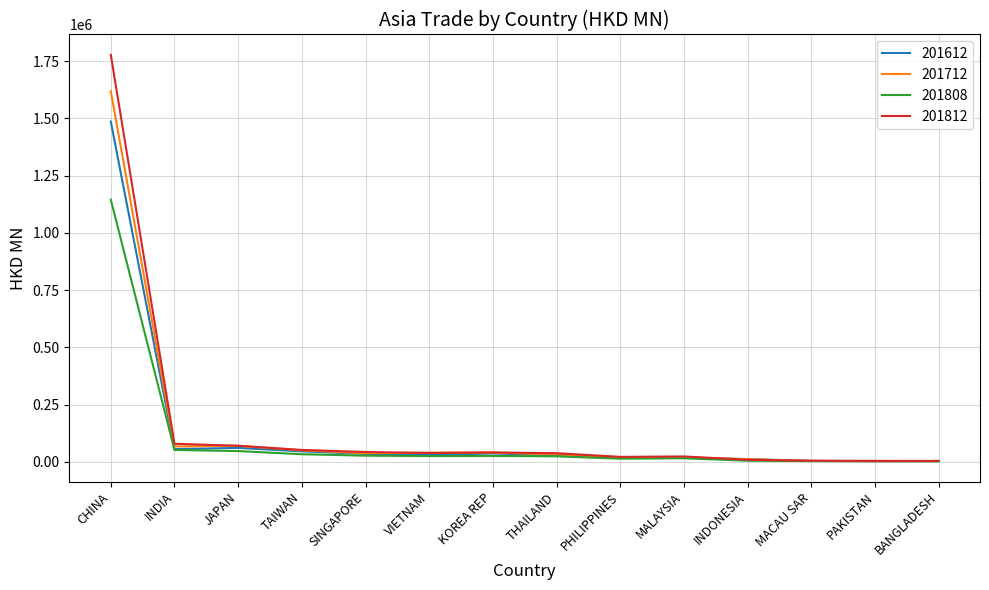

At how many categories does at least one series exceed 234725?

1